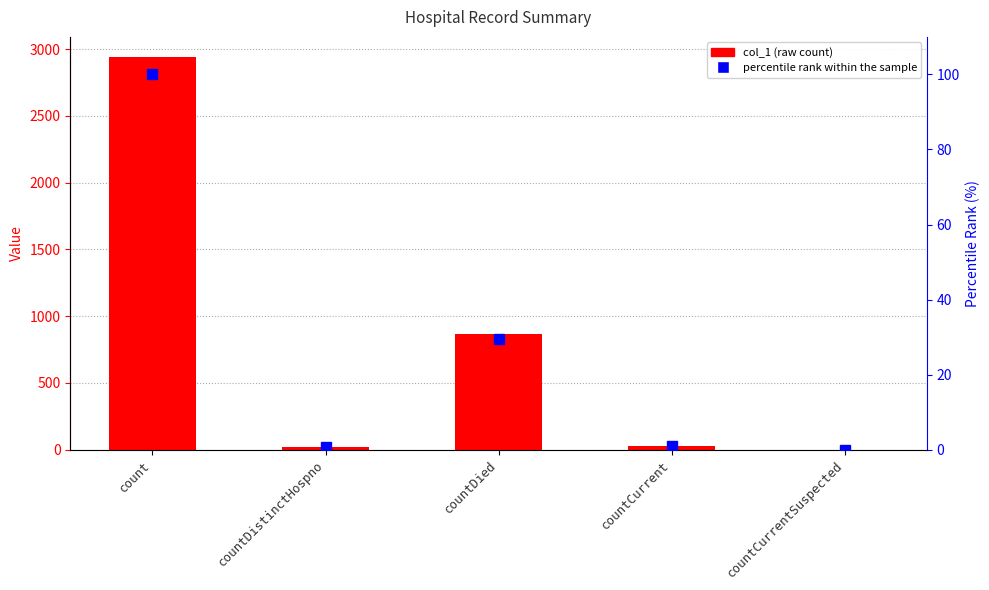

How many distinct data groups are displayed?

2